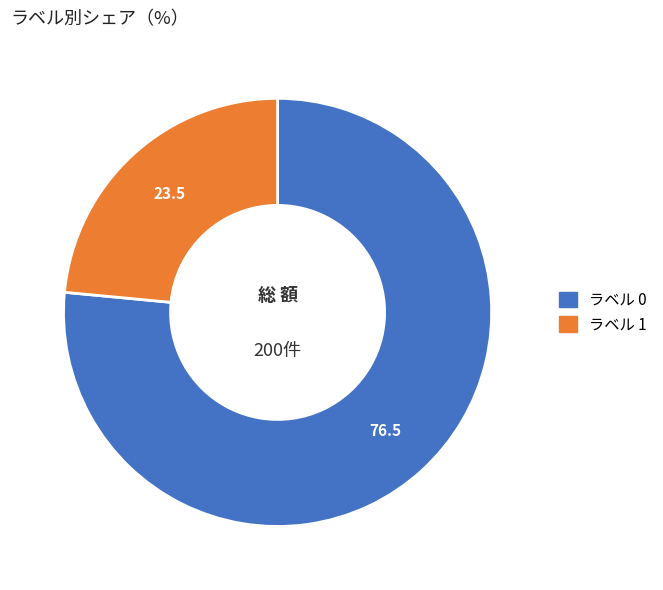

Is there any slice that represents more than half of the pie?

Yes